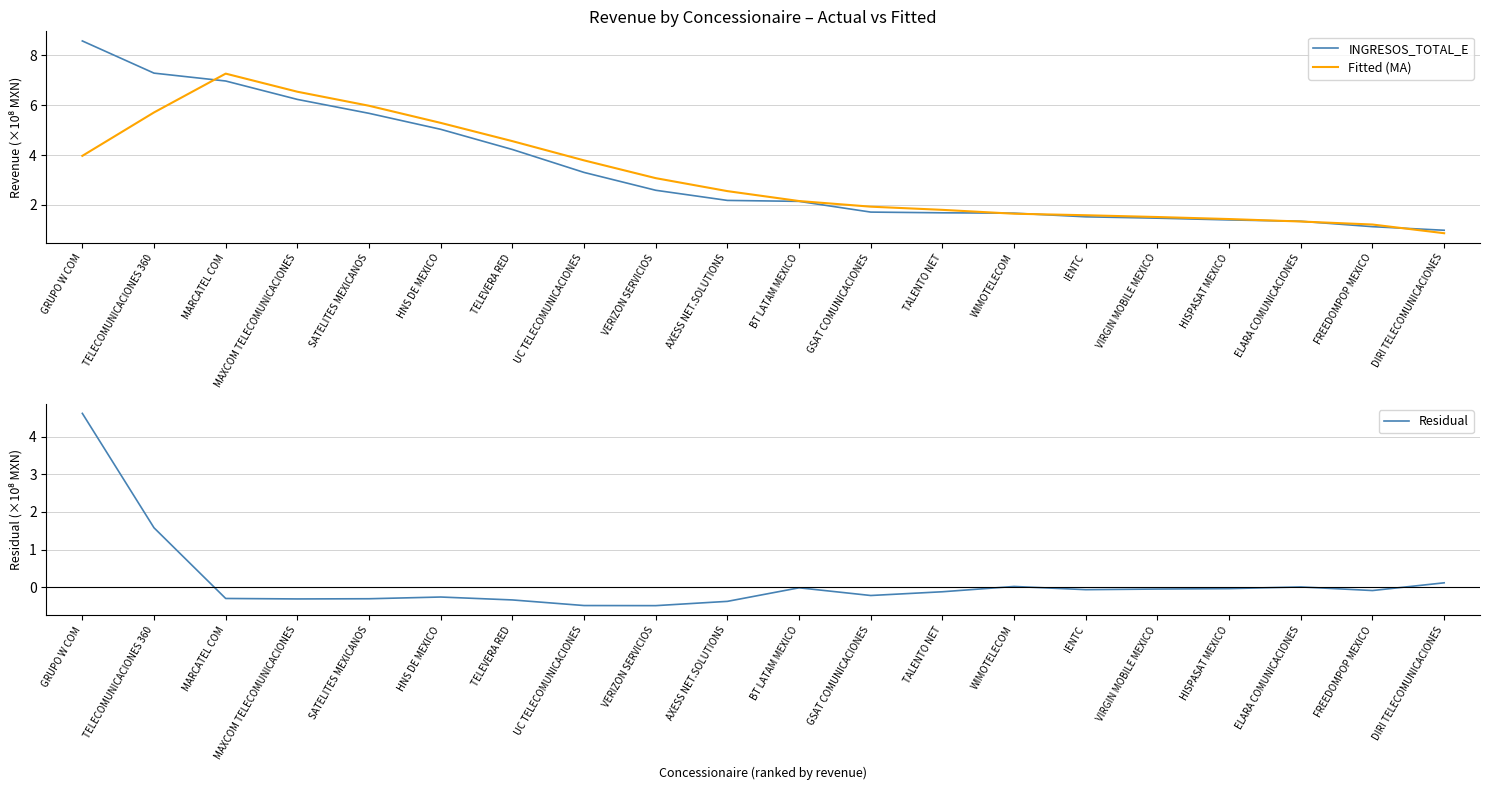

What is the difference between the maximum and minimum values in the Residual series?

5.1